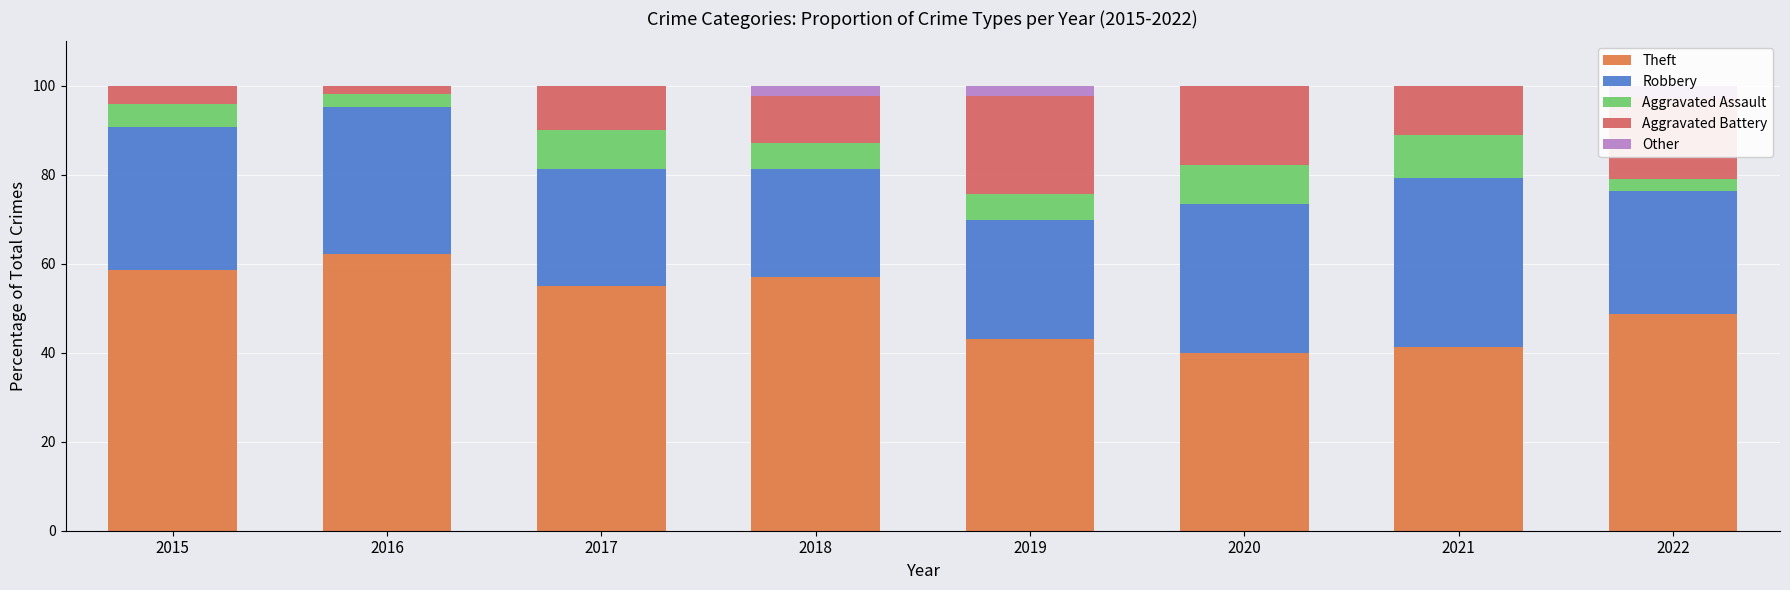

How many data points does each series have?

8